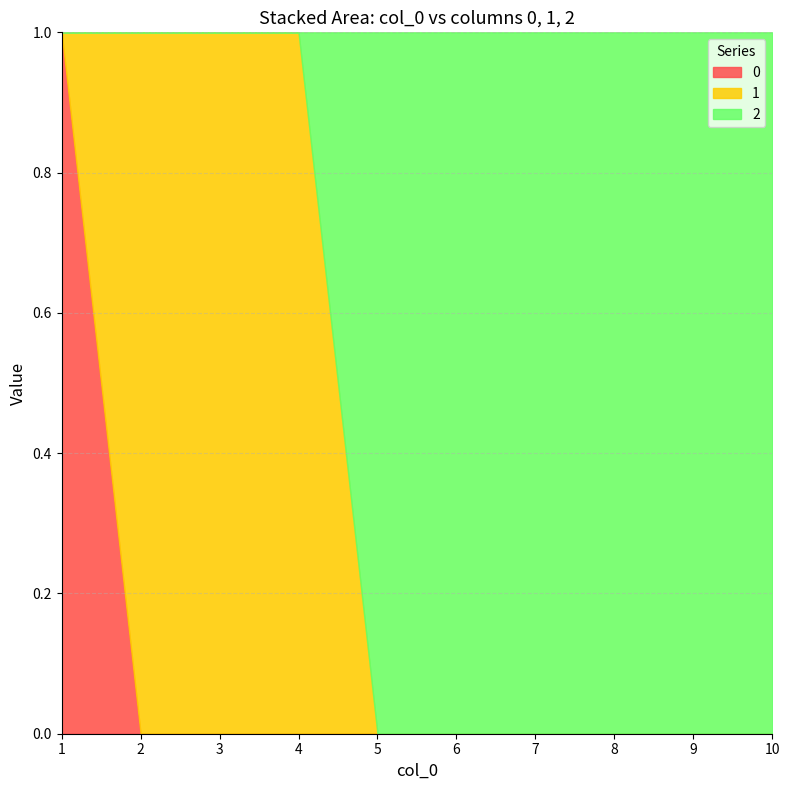

What is the highest value of the 0 series?

1